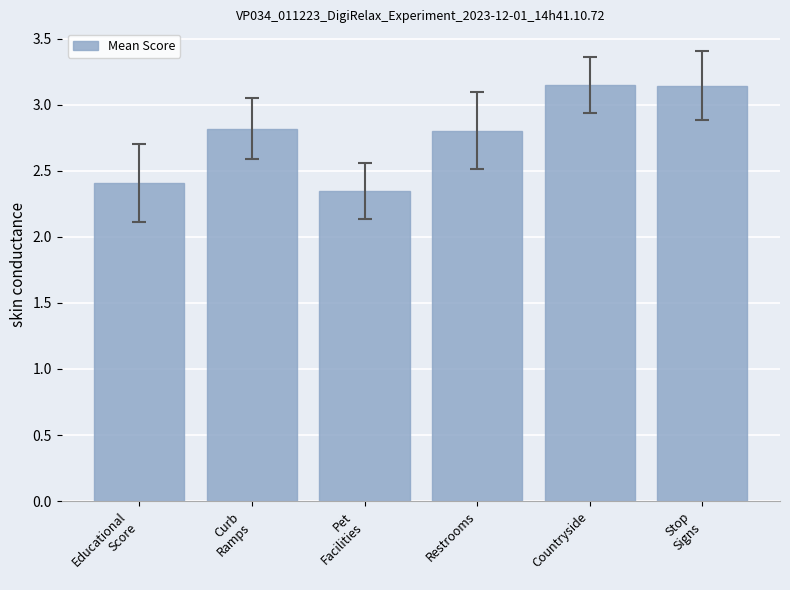

The chart shows a value of 5.2 at Countryside. True or false?

False